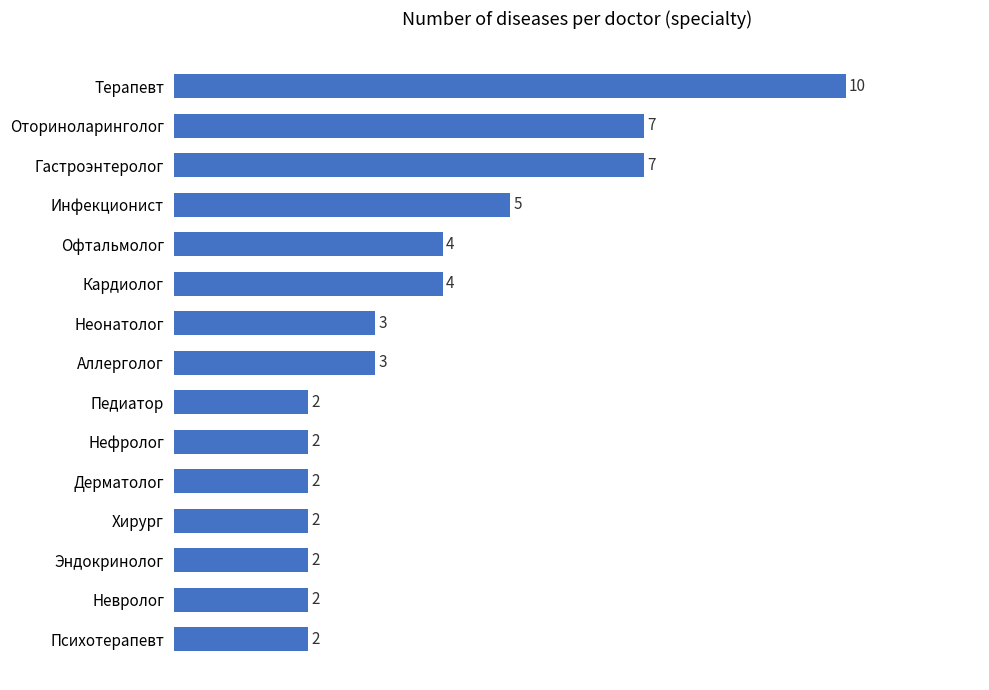

Does the chart contain any negative values?

No